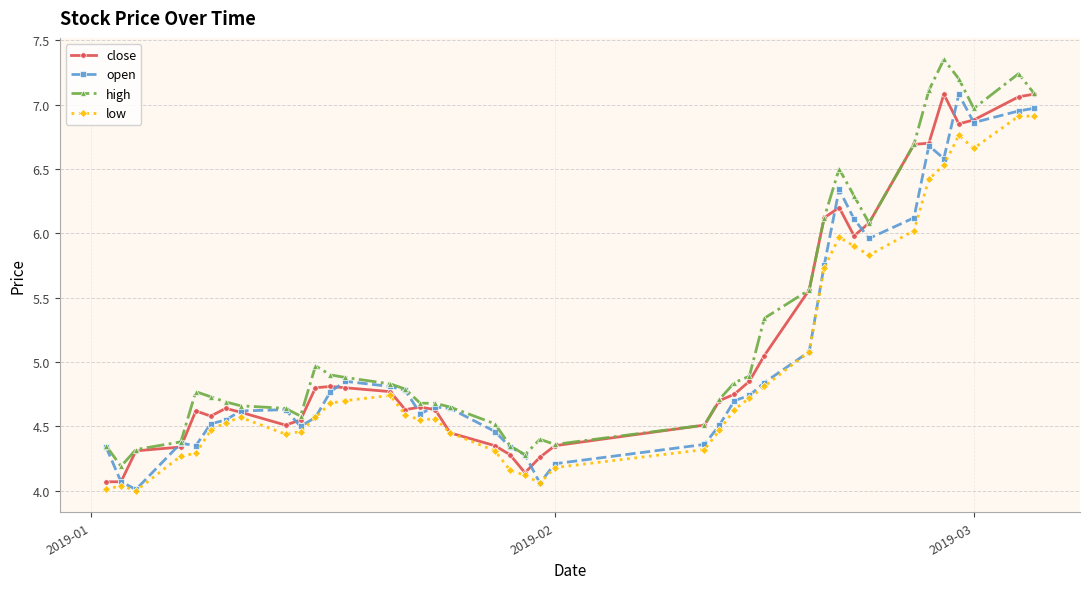

True or false: high and low cross at least once.

False